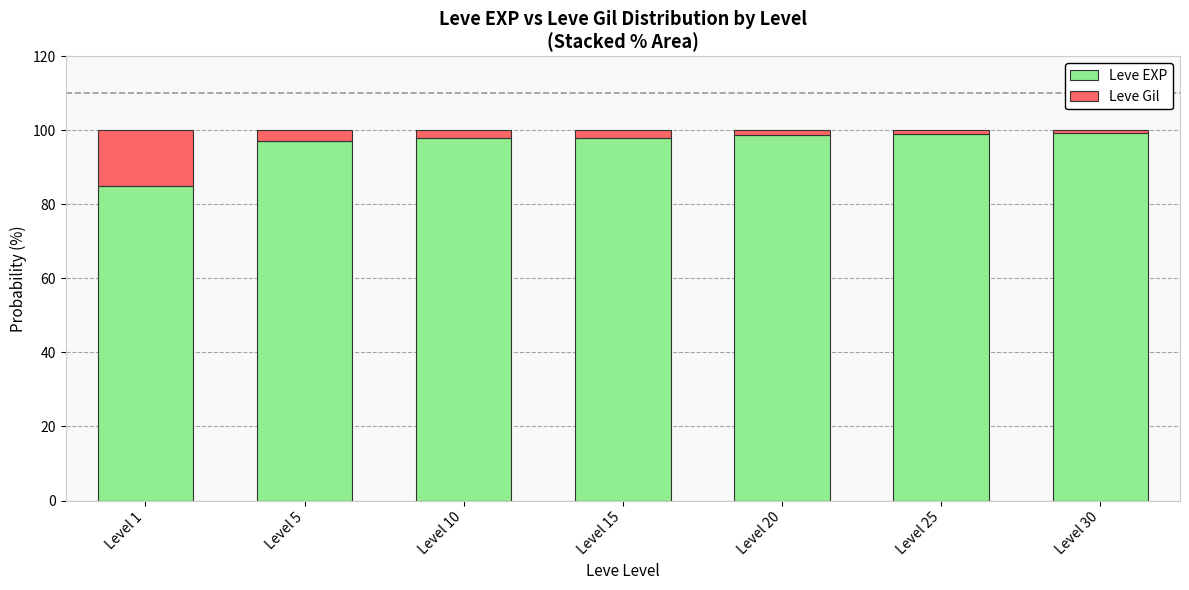

What is the sum of all Leve EXP values?

674.6